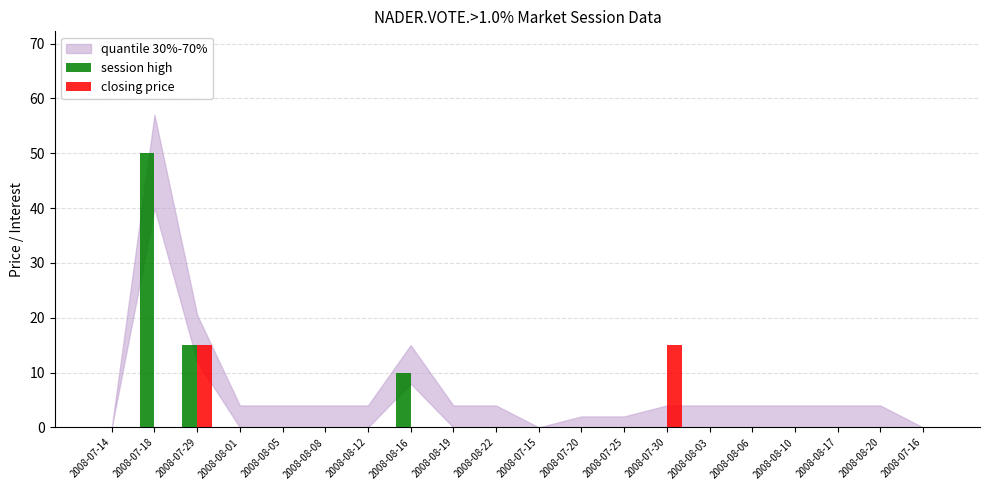

Reading right to left, transcribe all the data shown in this chart.

session high: 2008-07-16=0	2008-08-20=0	2008-08-17=0	2008-08-10=0	2008-08-06=0	2008-08-03=0	2008-07-30=0	2008-07-25=0	2008-07-20=0	2008-07-15=0	2008-08-22=0	2008-08-19=0	2008-08-16=10	2008-08-12=0	2008-08-08=0	2008-08-05=0	2008-08-01=0	2008-07-29=15	2008-07-18=50	2008-07-14=0
closing price: 2008-07-16=0	2008-08-20=0	2008-08-17=0	2008-08-10=0	2008-08-06=0	2008-08-03=0	2008-07-30=15	2008-07-25=0	2008-07-20=0	2008-07-15=0	2008-08-22=0	2008-08-19=0	2008-08-16=0	2008-08-12=0	2008-08-08=0	2008-08-05=0	2008-08-01=0	2008-07-29=15	2008-07-18=0	2008-07-14=0